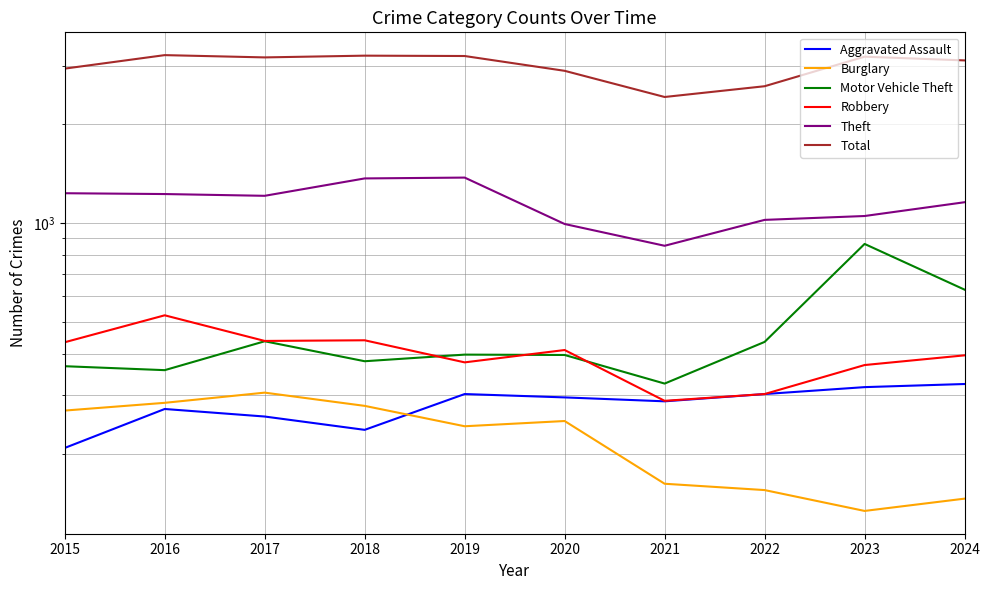

True or false: Total and Robbery cross at least once.

False